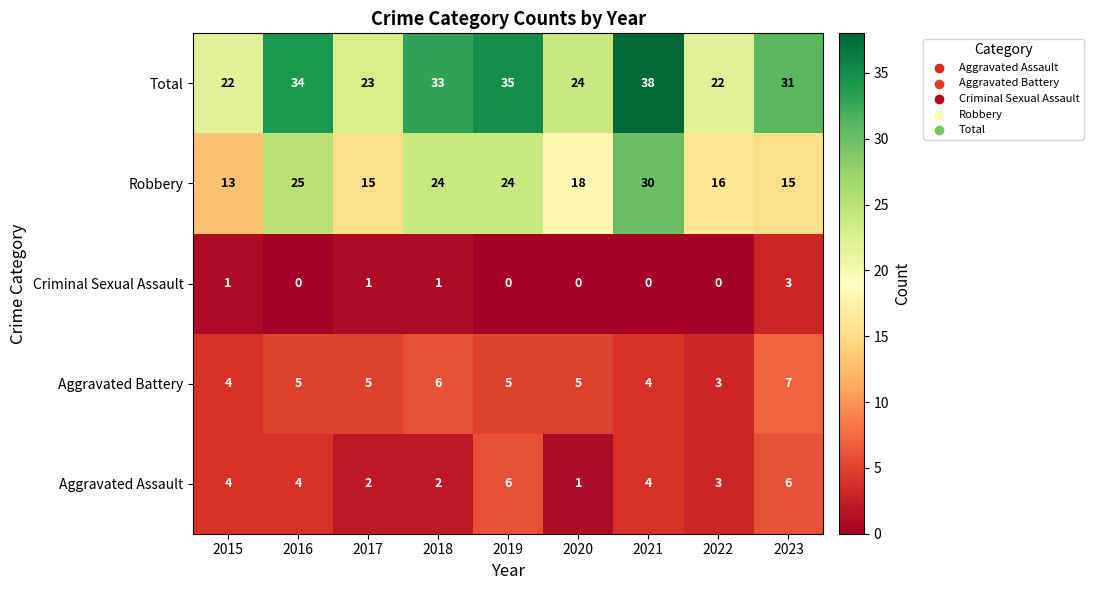

Which series has the widest spread of values?

Robbery